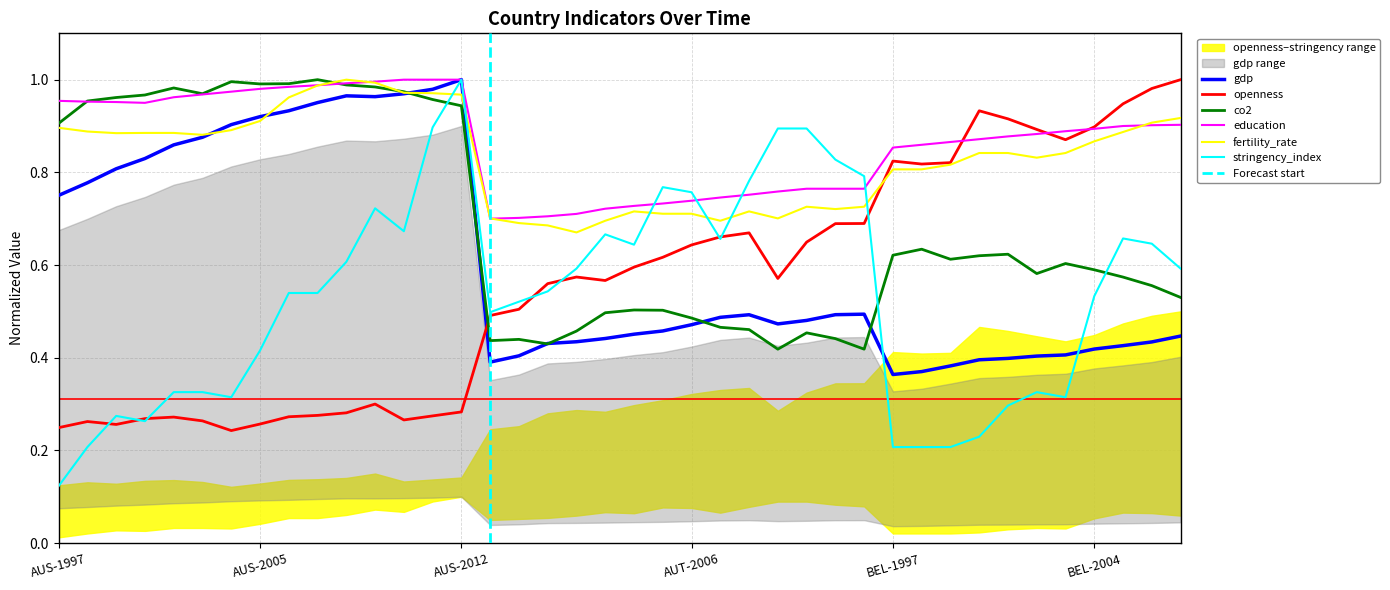

Rank the categories by education value from lowest to highest.

AUT-1997, AUT-1998, AUT-2000, AUT-2001, AUT-2003, AUT-2004, AUT-2005, AUT-2006, AUT-2007, AUT-2008, AUT-2009, AUT-2010, AUT-2011, AUT-2012, BEL-1997, BEL-1998, BEL-1999, BEL-2000, BEL-2001, BEL-2002, BEL-2003, BEL-2004, BEL-2005, BEL-2006, BEL-2007, AUS-2000, AUS-1999, AUS-1998, AUS-1997, AUS-2002, AUS-2003, AUS-2004, AUS-2005, AUS-2006, AUS-2007, AUS-2008, AUS-2009, AUS-2010, AUS-2011, AUS-2012